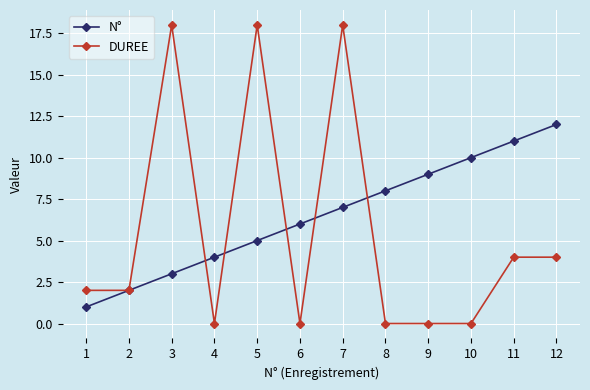

The N° series shows 10 at 10. True or false?

True